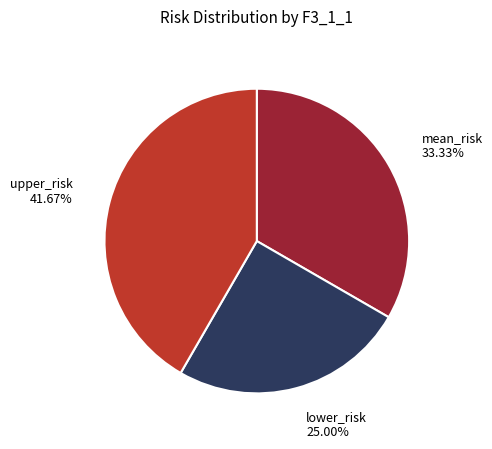

Which category has the smallest portion of the pie?

lower_risk